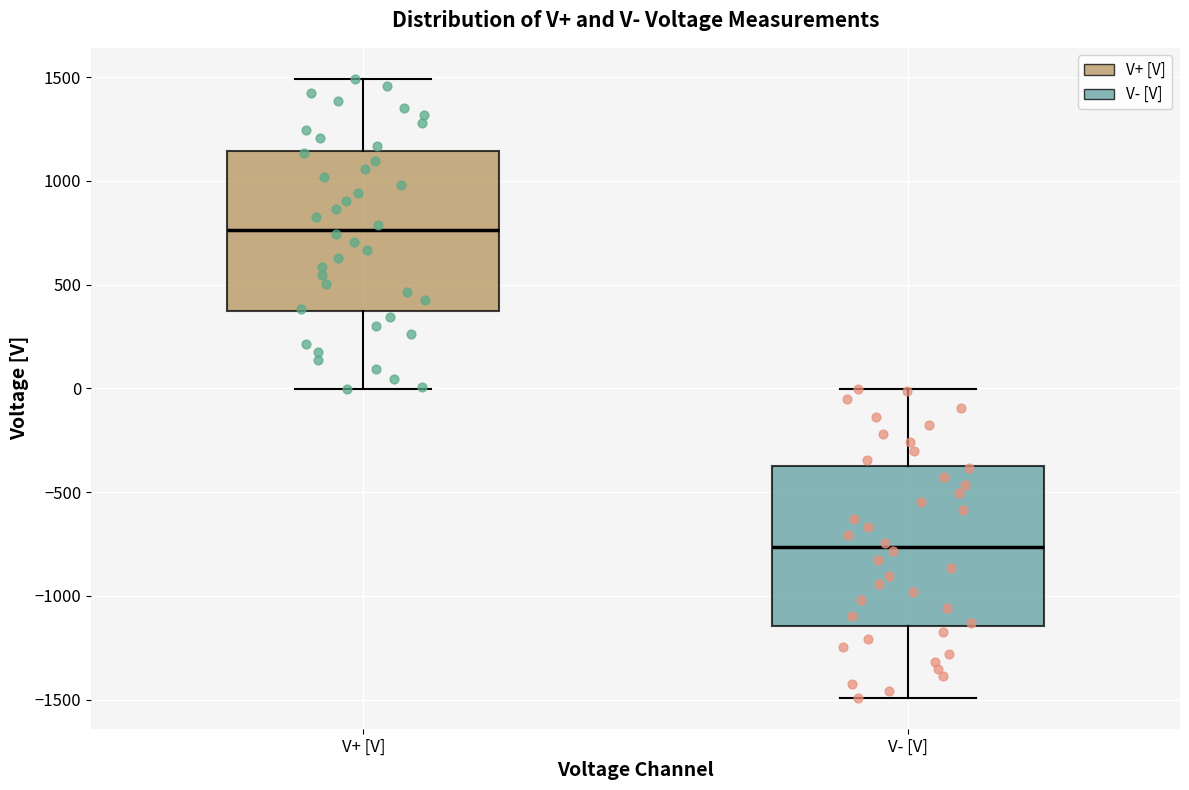

Where does the upper whisker of the box for V+ [V] end on the y-axis? The values are not printed on the chart, so give them approximately, as read against the axis.

1500